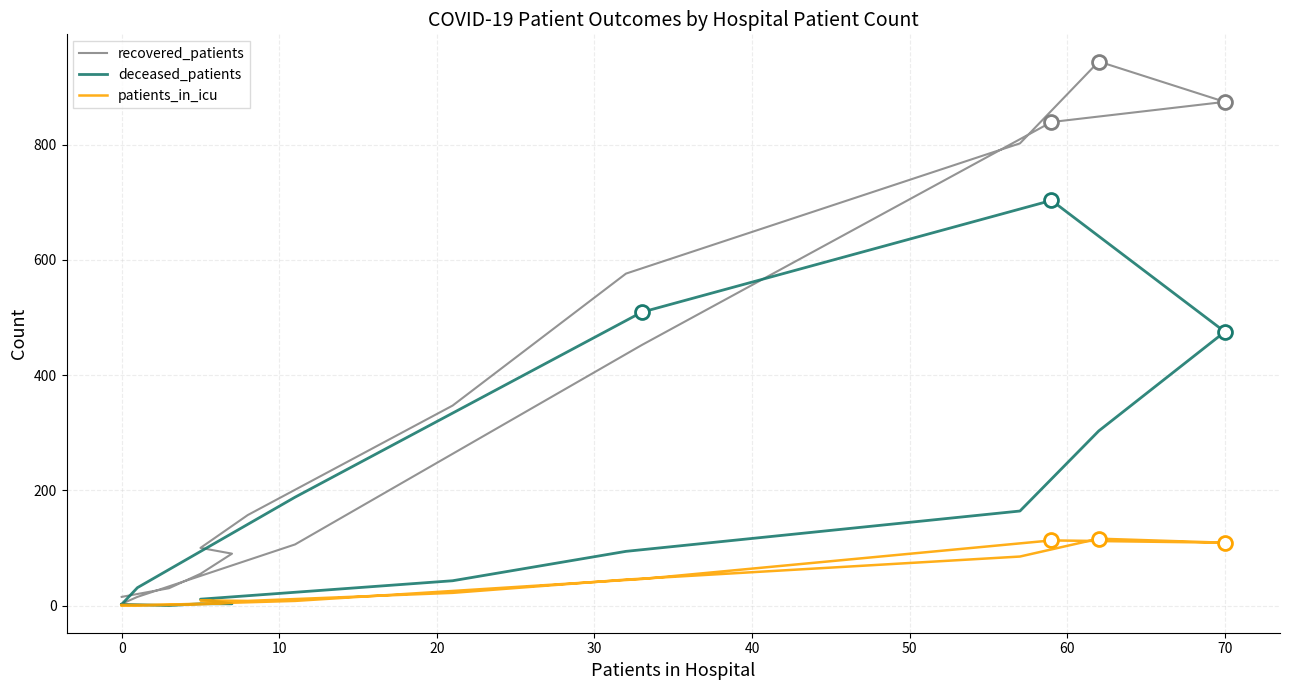

What is the difference between the maximum and second lowest values in the patients_in_icu series?

116